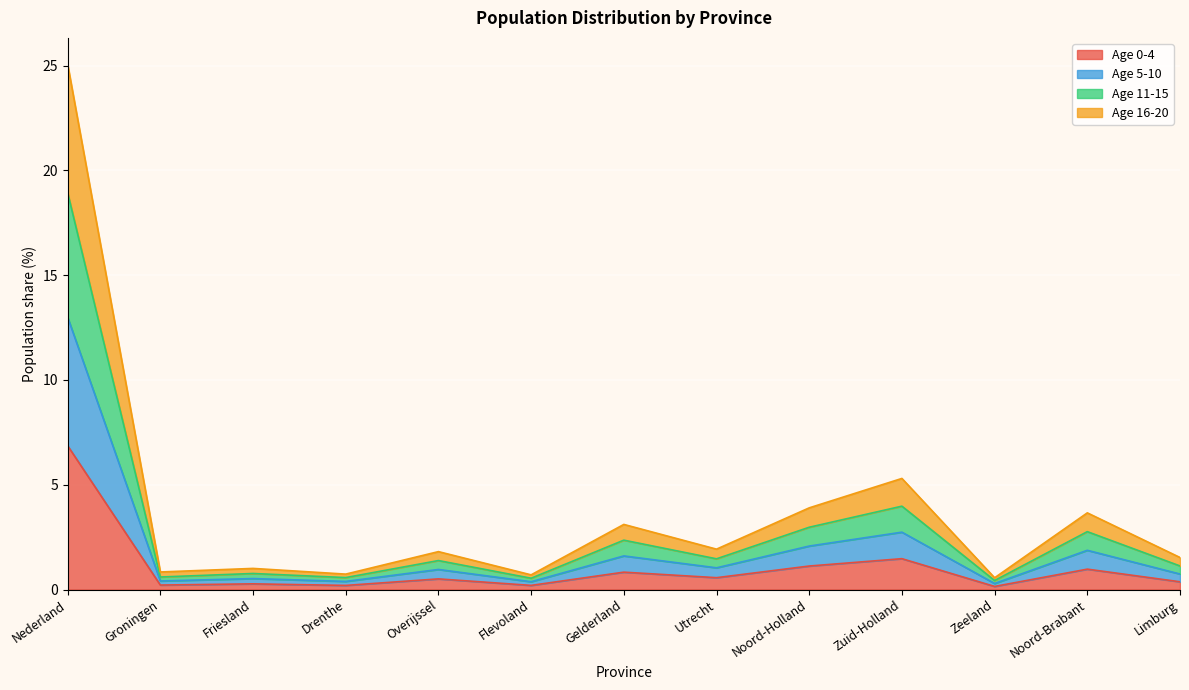

Where is the first local maximum for population/male?

Friesland